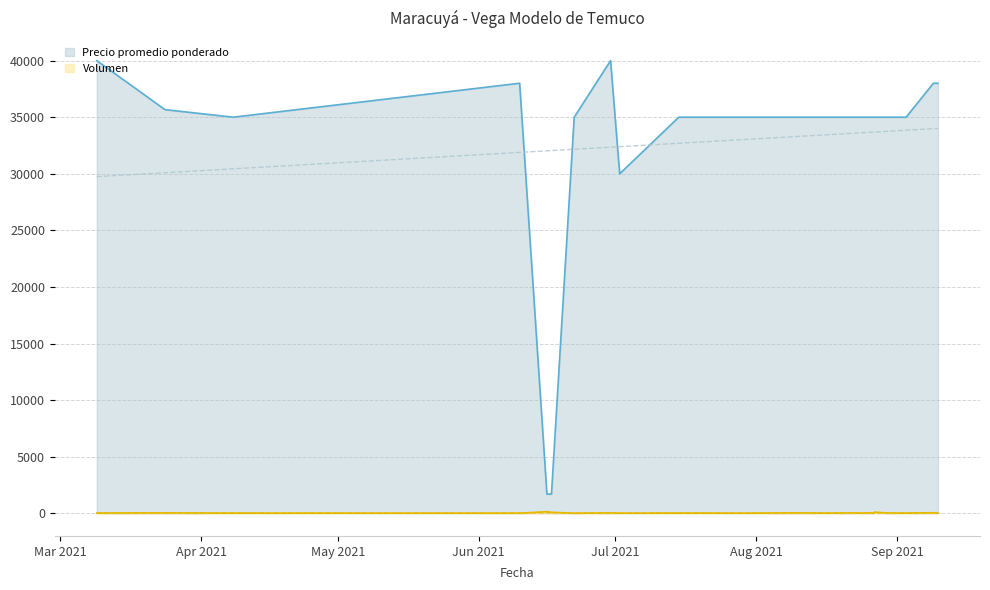

At which category does the chart reach its peak across all series?

2021-03-09